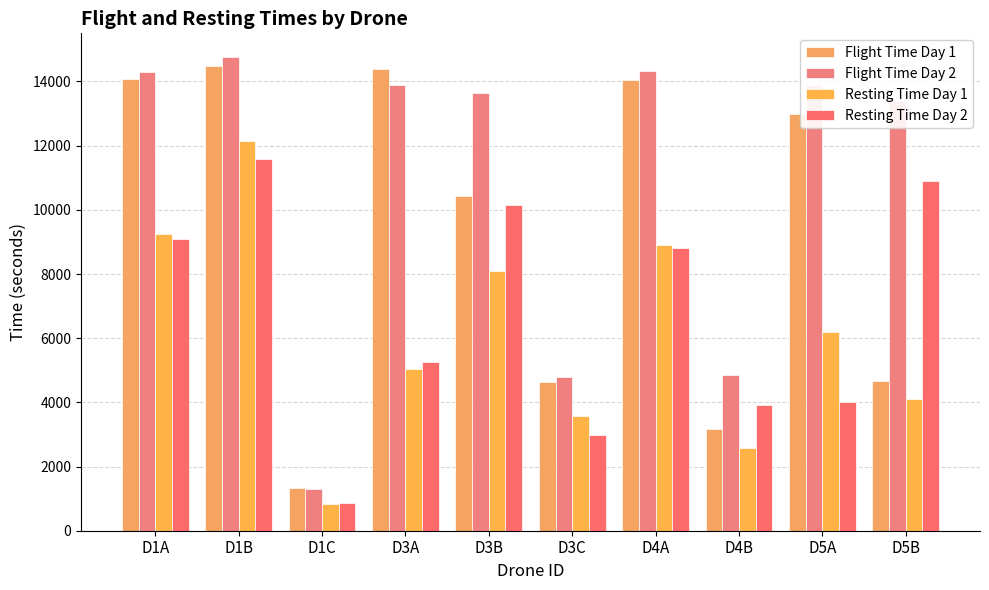

What is the total value across all series at D1A?

46694